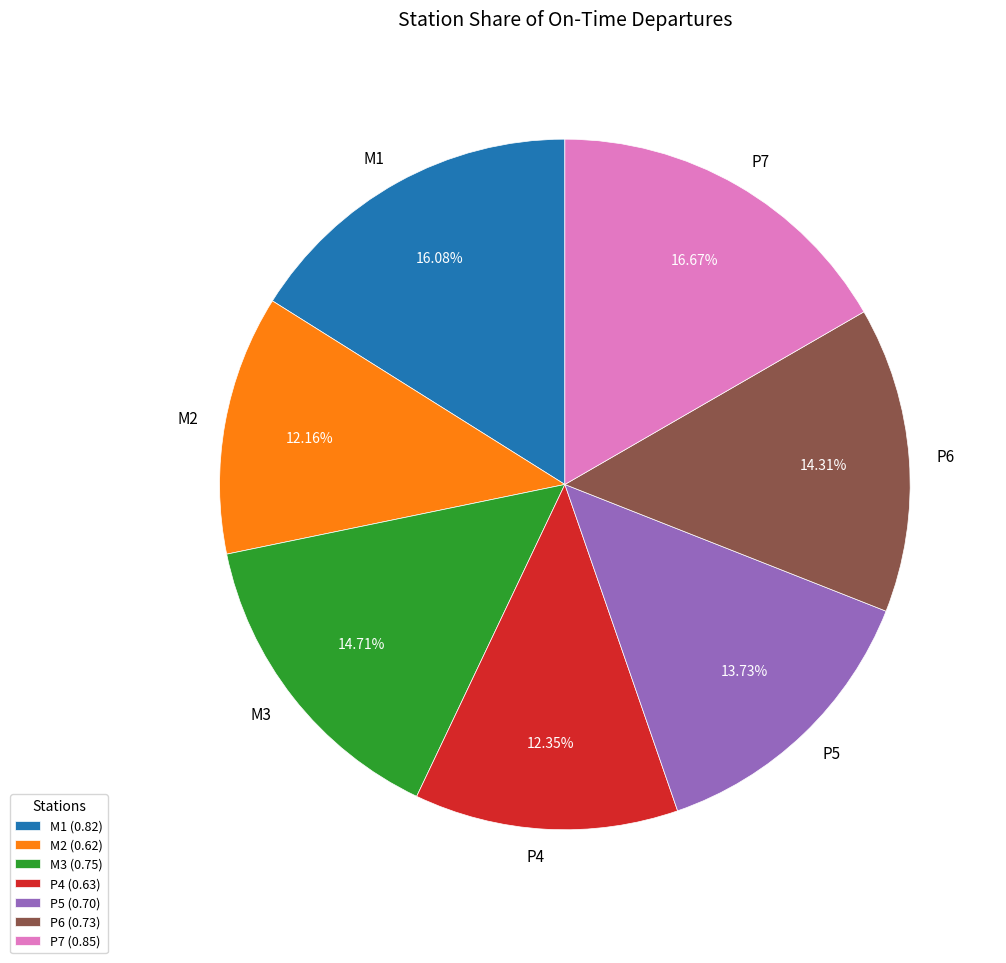

Between P5 and M3, which is larger?

M3